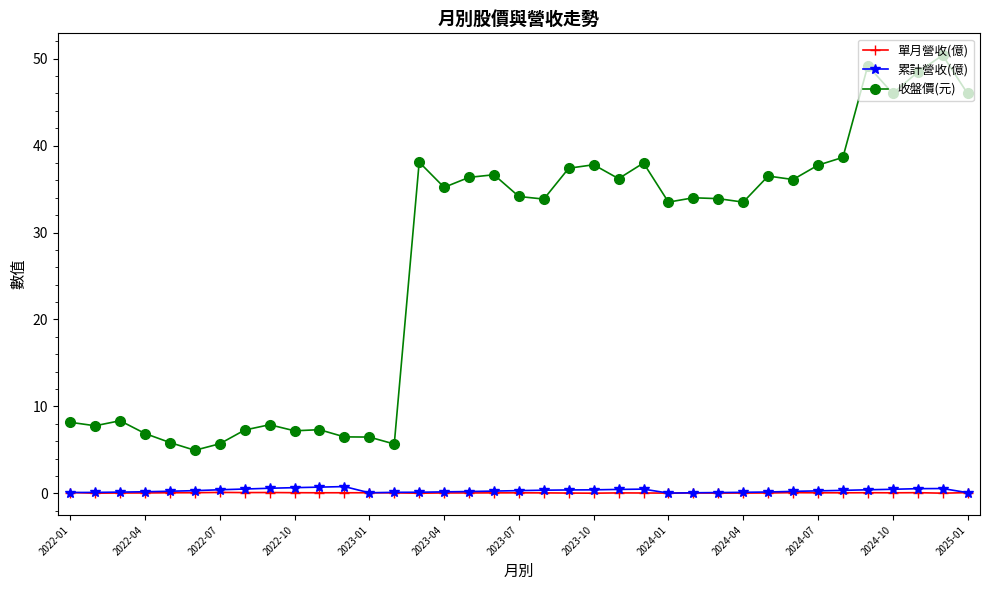

True or false: 收盤價(元) has more than 2 points higher than both neighbors.

True